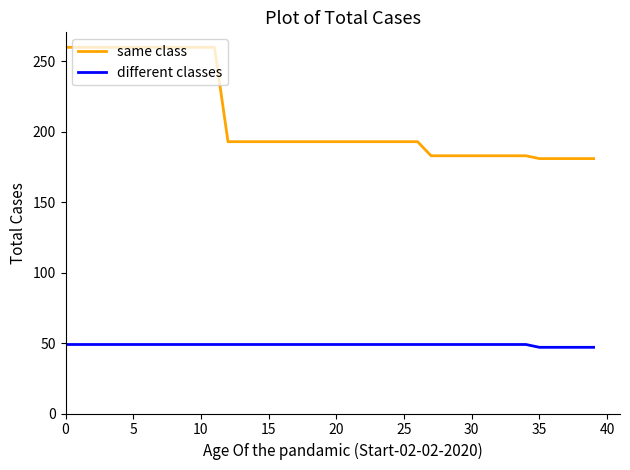

List the series in order of their peak value, lowest first.

different classes, same class